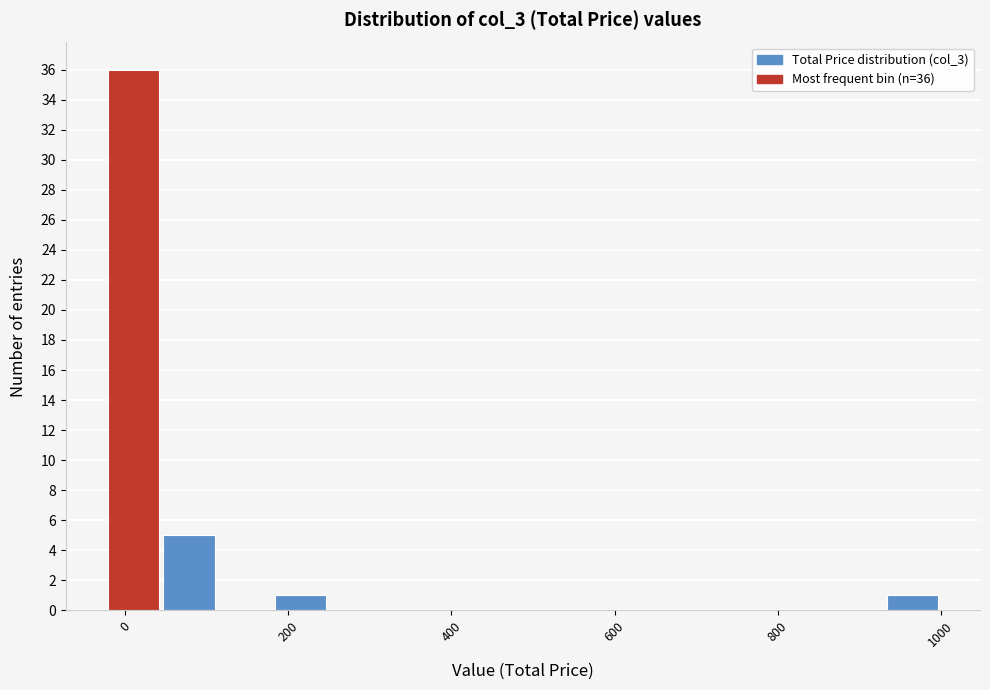

Around what value on the x-axis is the tallest bar? Give the approximate position of its centre, as read against the axis.

0